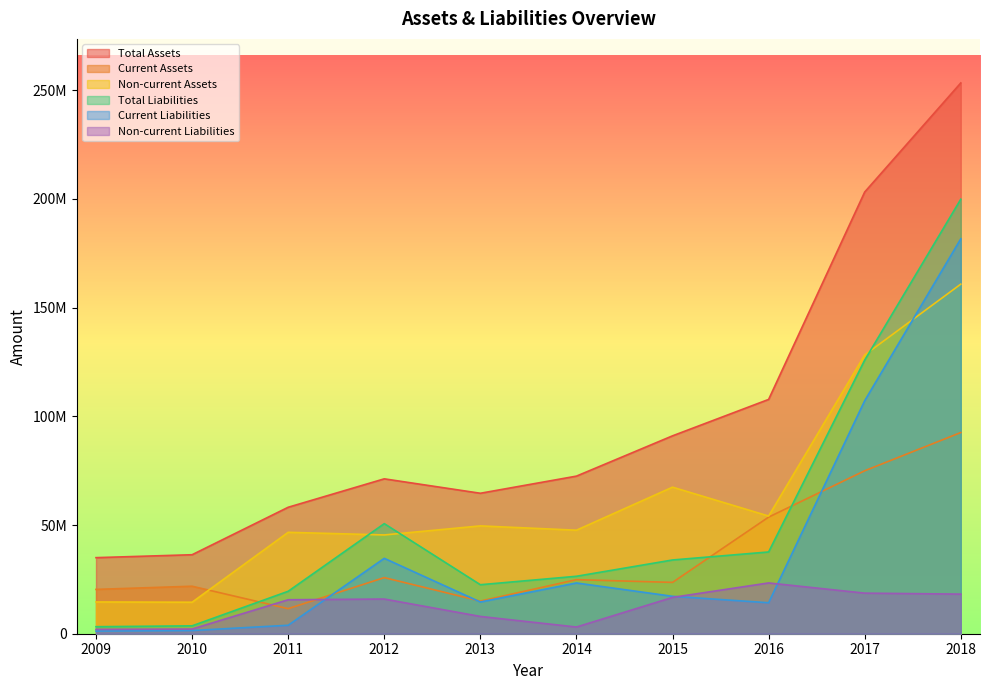

The value of Current Assets at 2013 is 5166598. True or false?

False